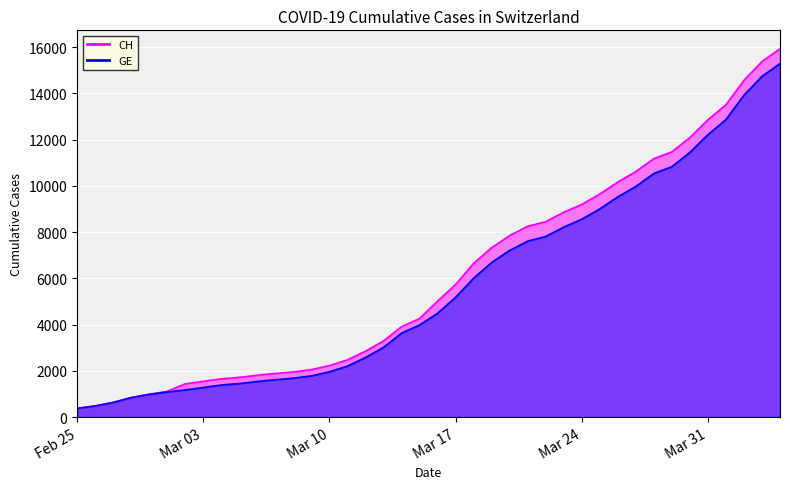

What is the maximum value shown in the chart?

15926